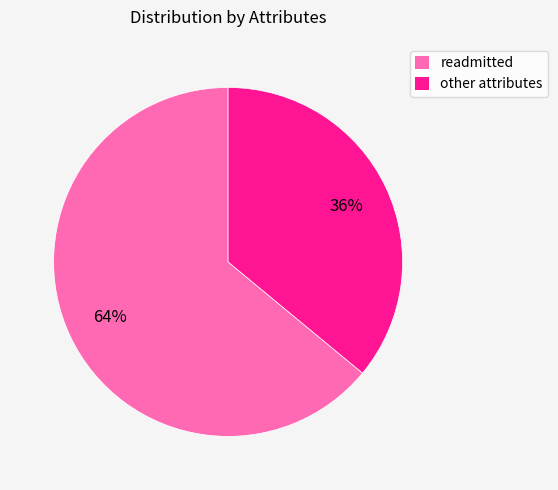

Which category has the biggest portion of the pie?

readmitted